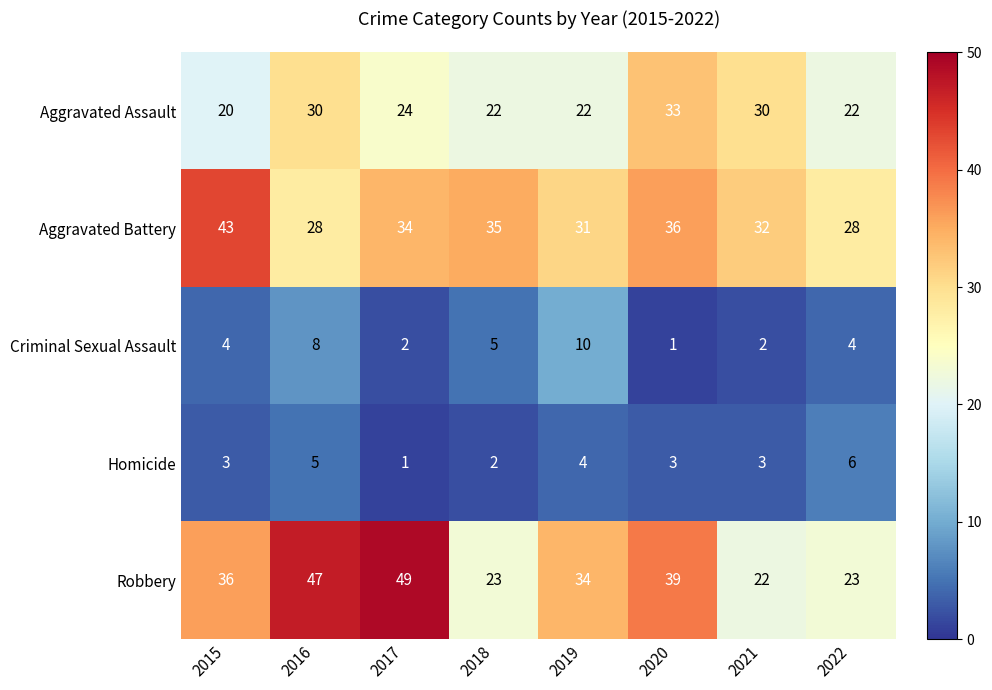

Count the Homicide values in the range 3 to 5.

5